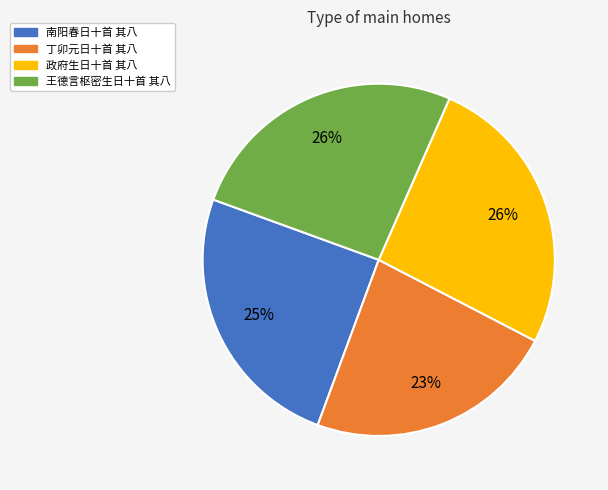

To the nearest percent, what is the combined percentage of 南阳春日十首 其八 and 政府生日十首 其八?

51%